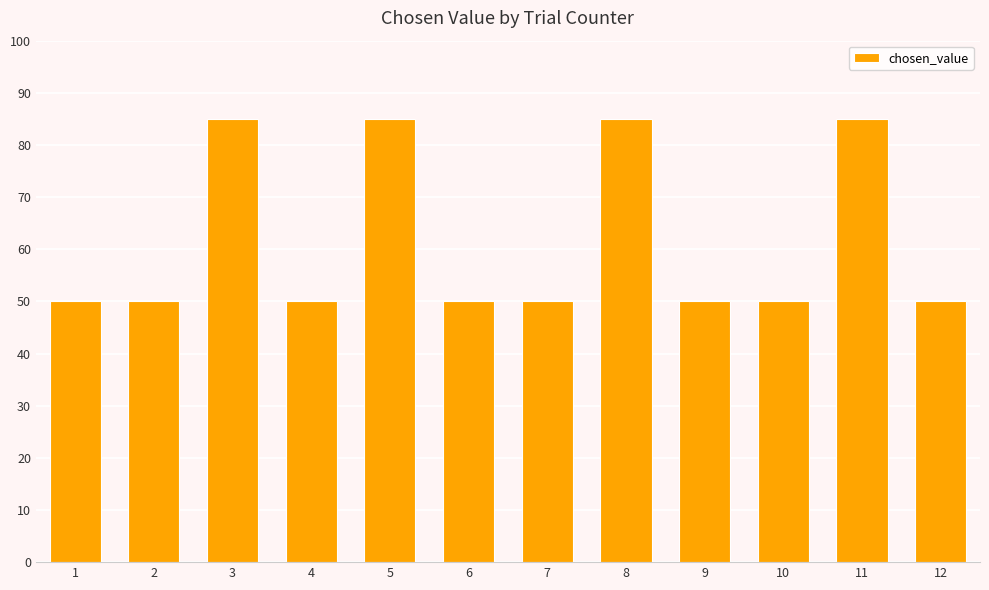

What is the ratio of the value at 10 to the value at 9?

1.0